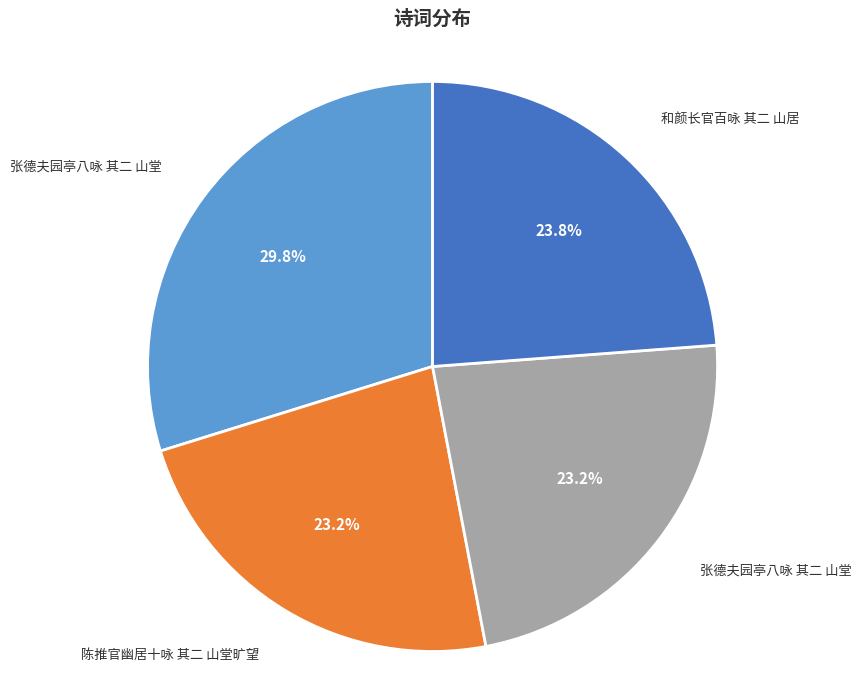

Is there a majority slice in this chart?

No